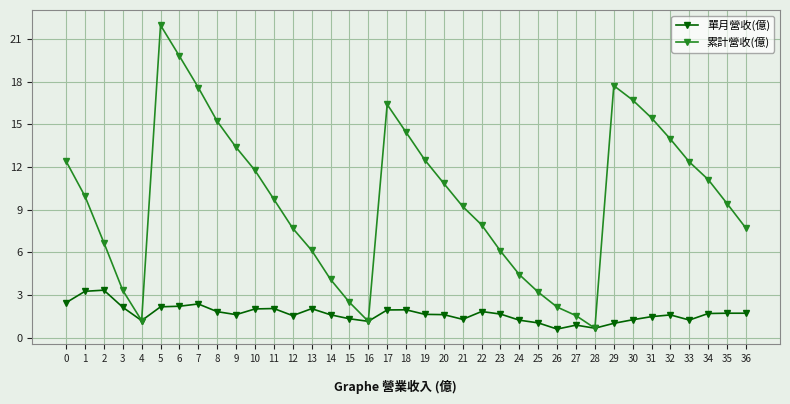

Read the 累計營收(億) value at 2.

6.7